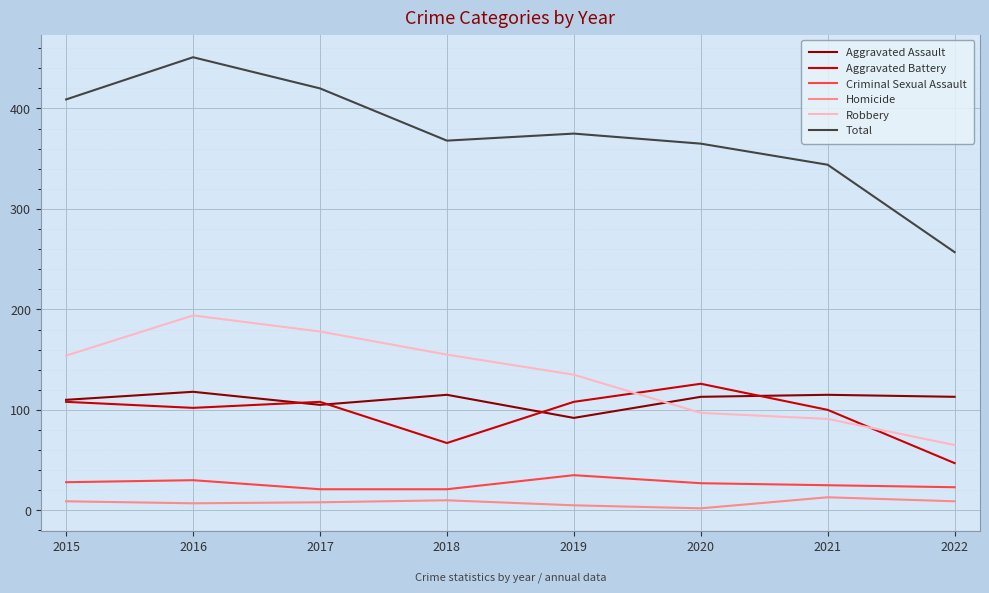

How many lines are shown in the chart?

6